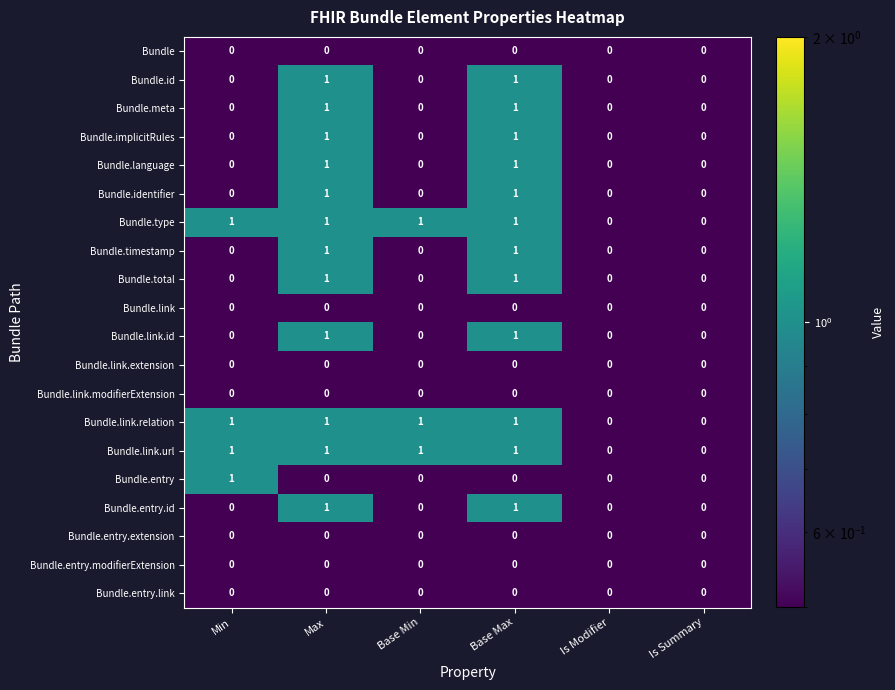

Is the value of Bundle.timestamp at Base Max greater than the value of Bundle.link.id at Is Modifier?

Yes